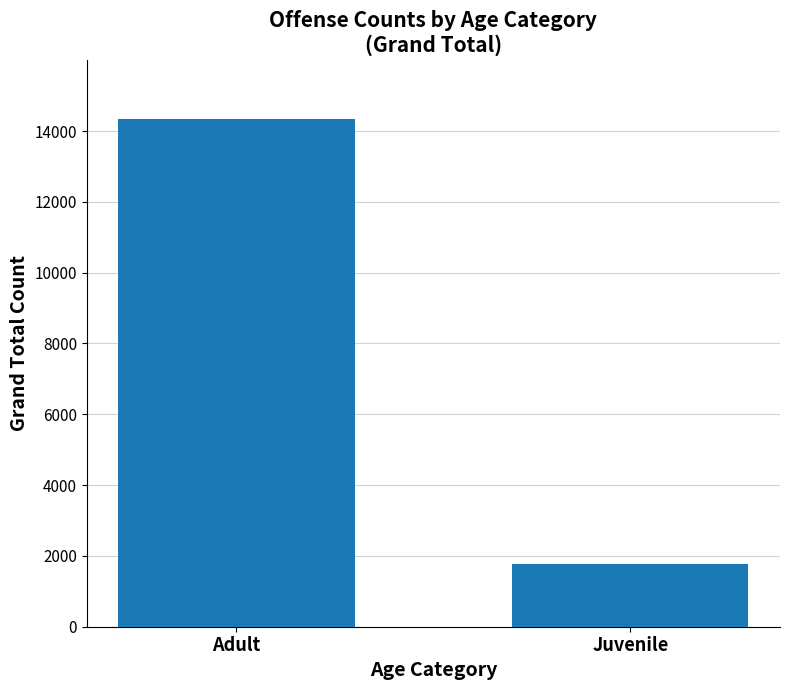

Which label corresponds to the smallest value in the chart?

Juvenile